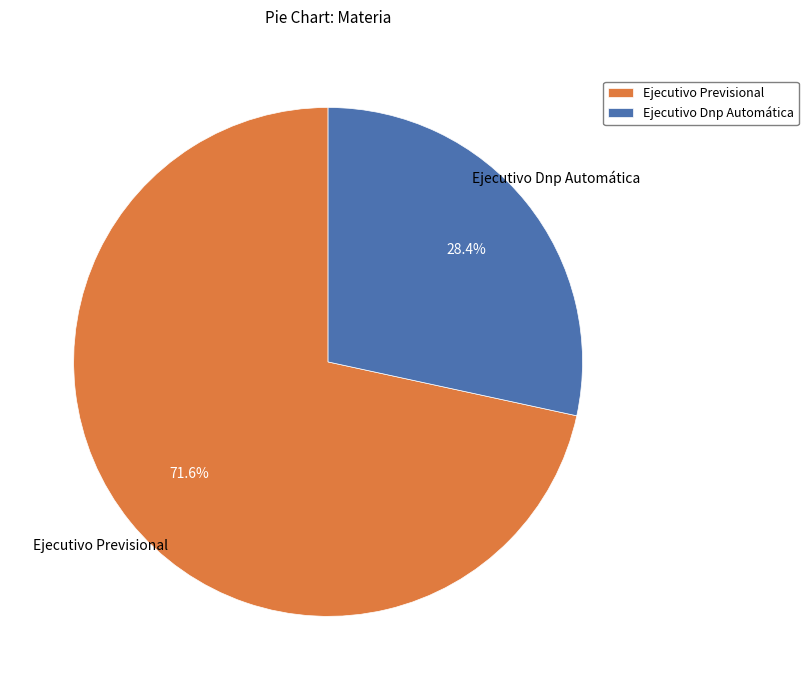

True or false: Ejecutivo Previsional accounts for 72% of the total.

True